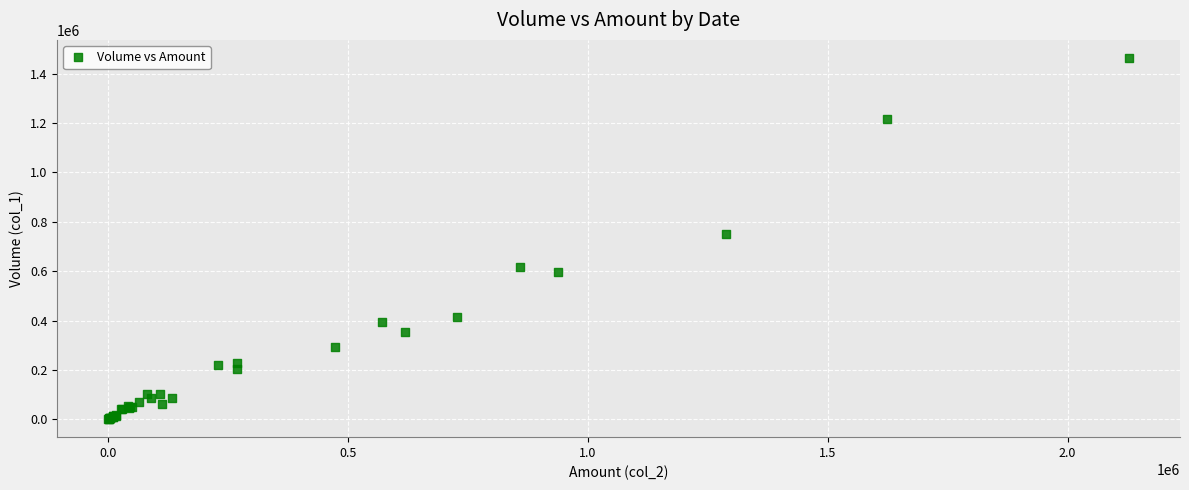

What Y value in the scatter plot is closest to 732500?

749000